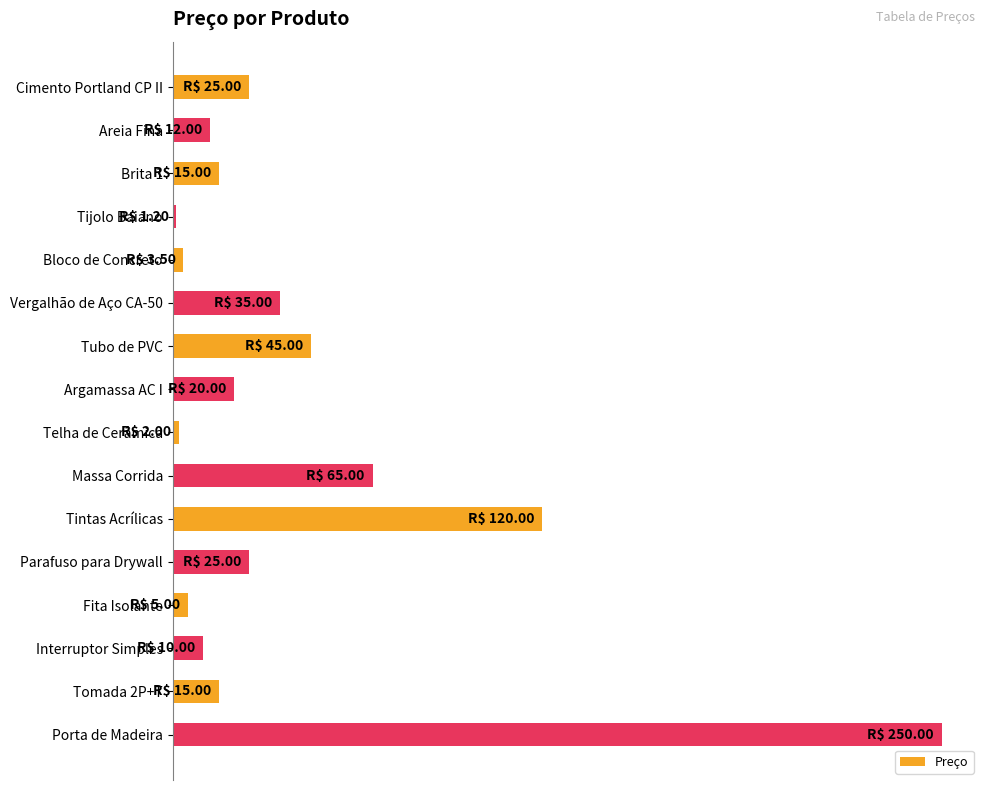

Does the chart contain any negative values?

No